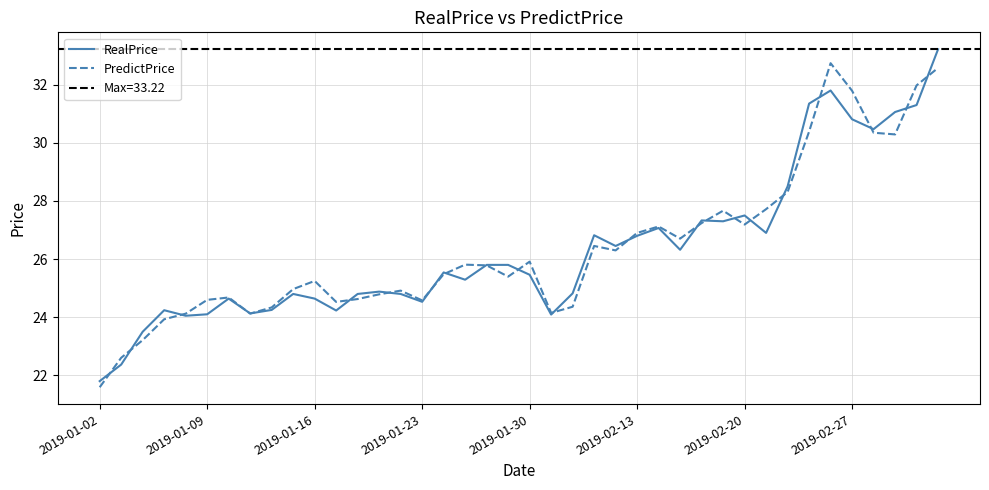

What is the minimum value for RealPrice?

21.8